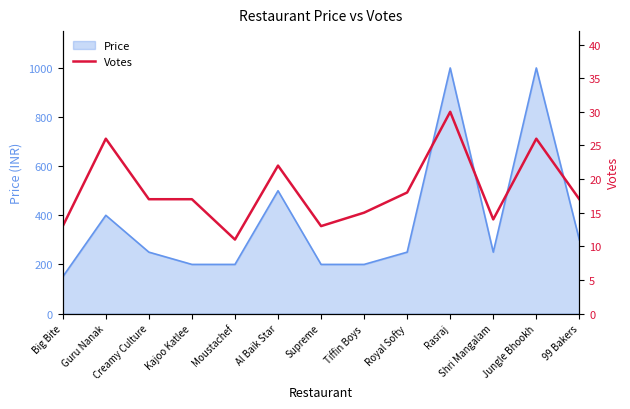

Where is Price nearest to the value 575?

Al Baik Star